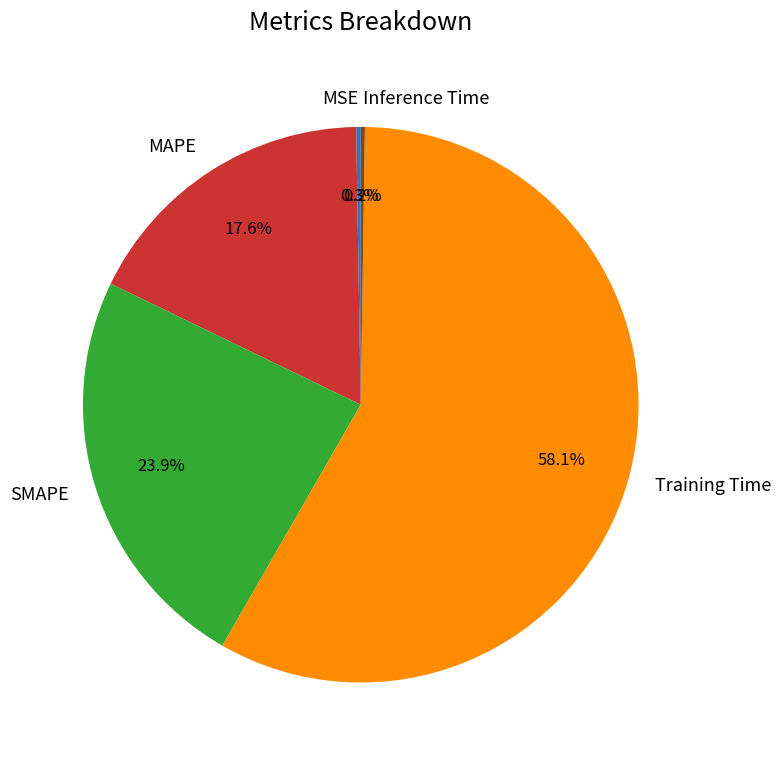

Does any single category account for the majority?

Yes